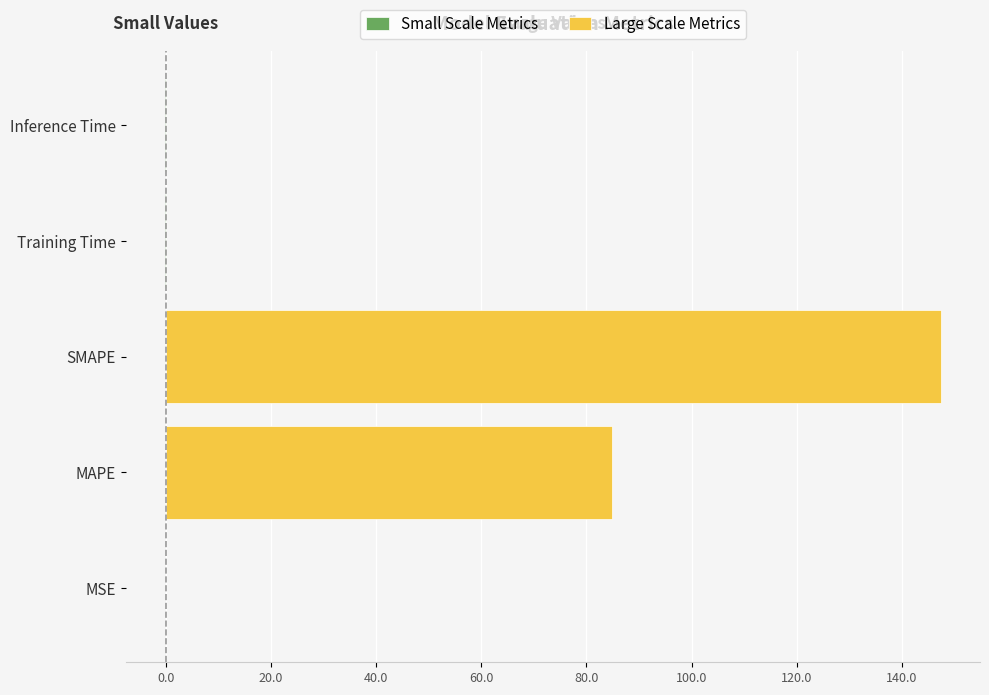

True or false: Large Scale Metrics has a value of 84.9 at MAPE.

True